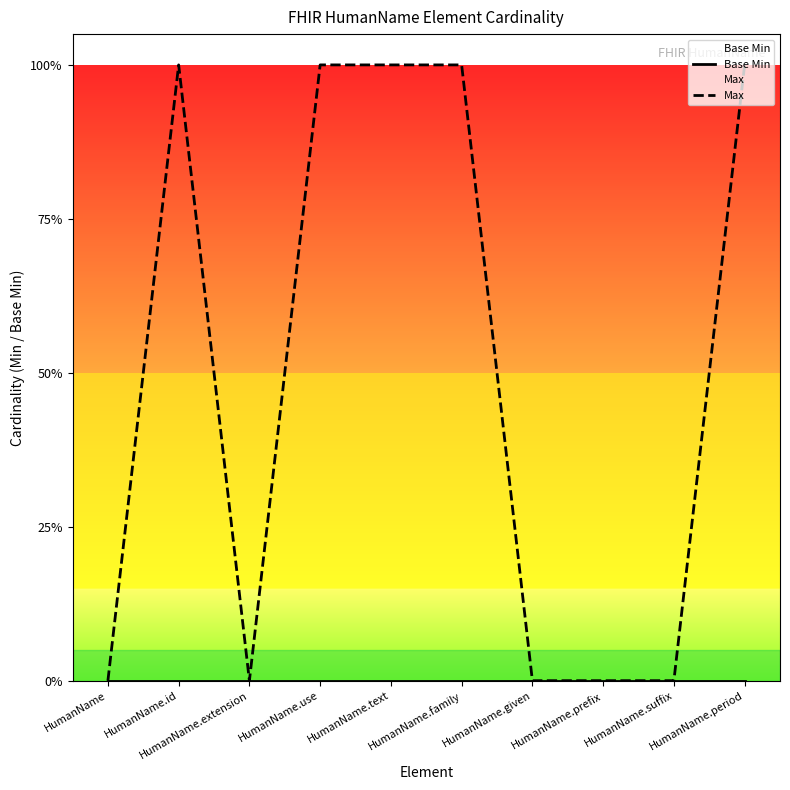

What are all the series names shown in the legend?

Base Min, Max